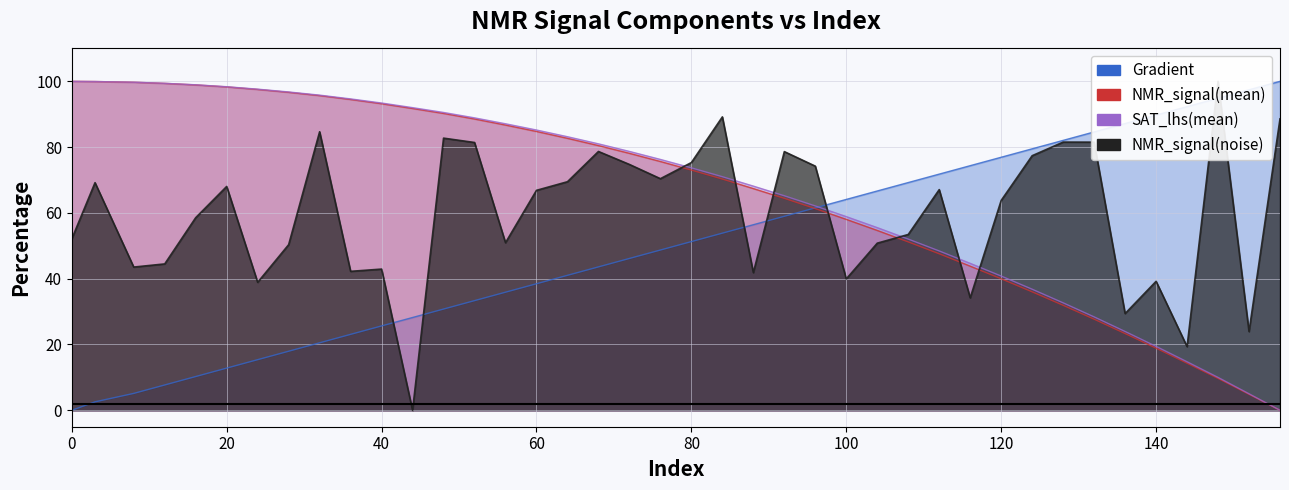

At how many categories does at least one series exceed 66?

39